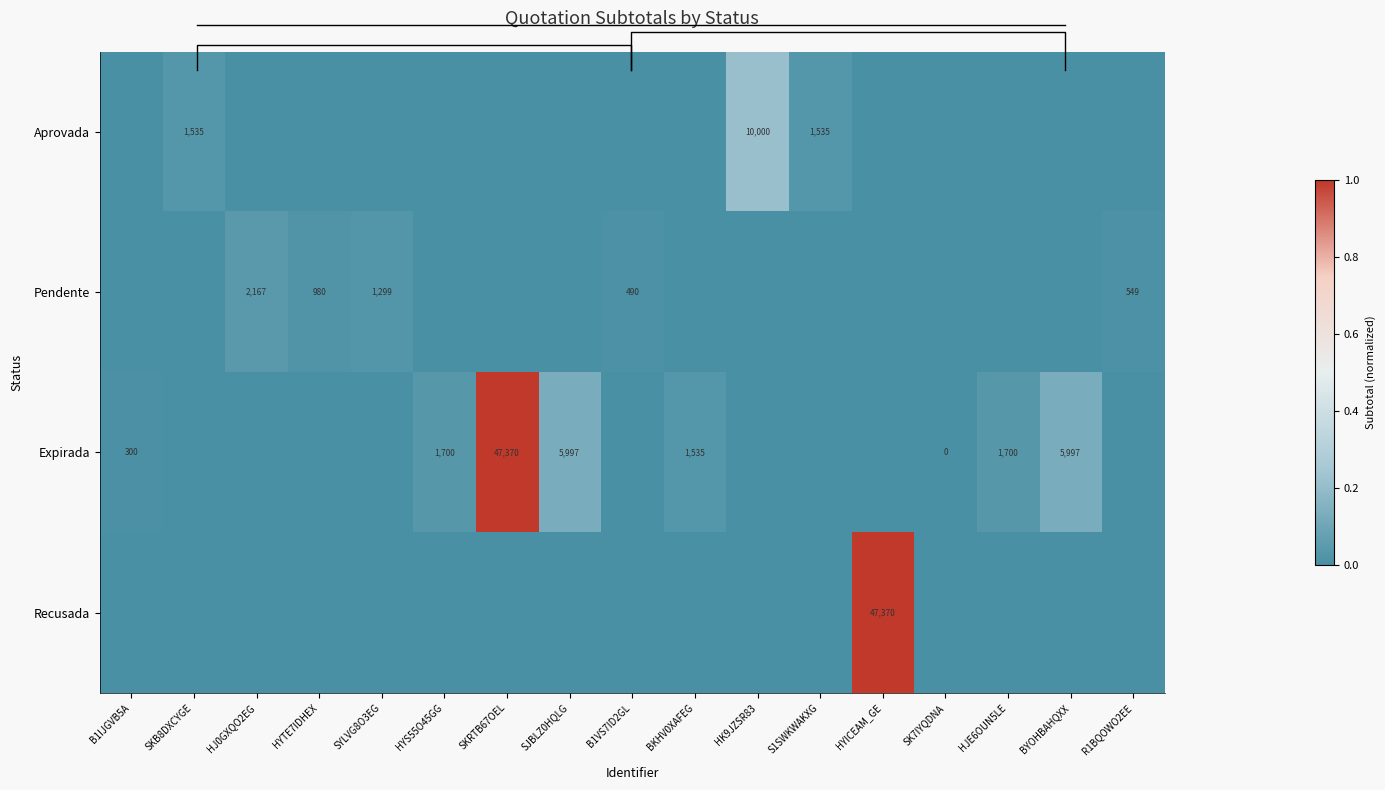

How many categories are shown in the chart?

17